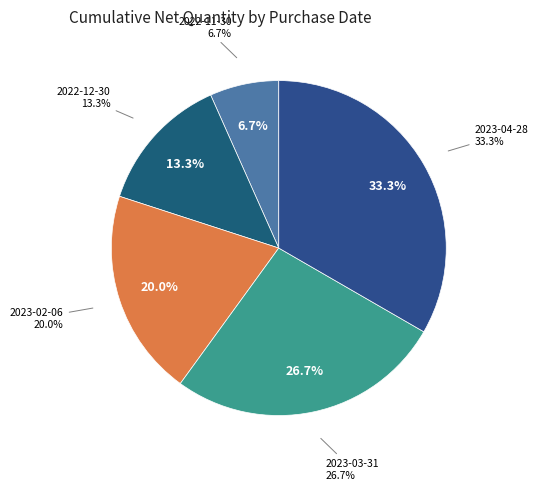

What is the largest slice in the pie chart?

2023-04-28